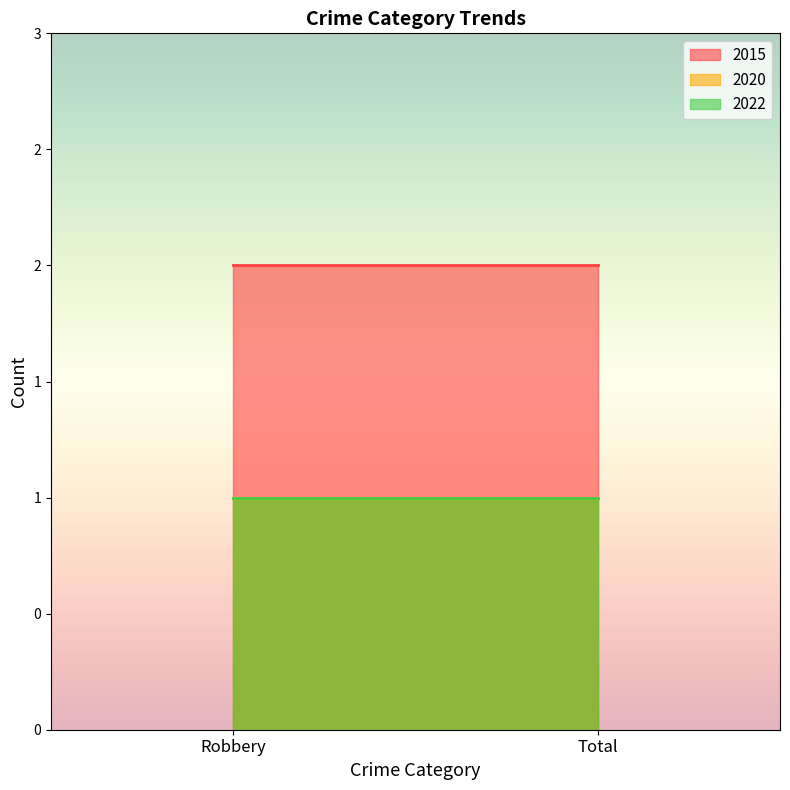

What is the sum of all 2022 values?

2